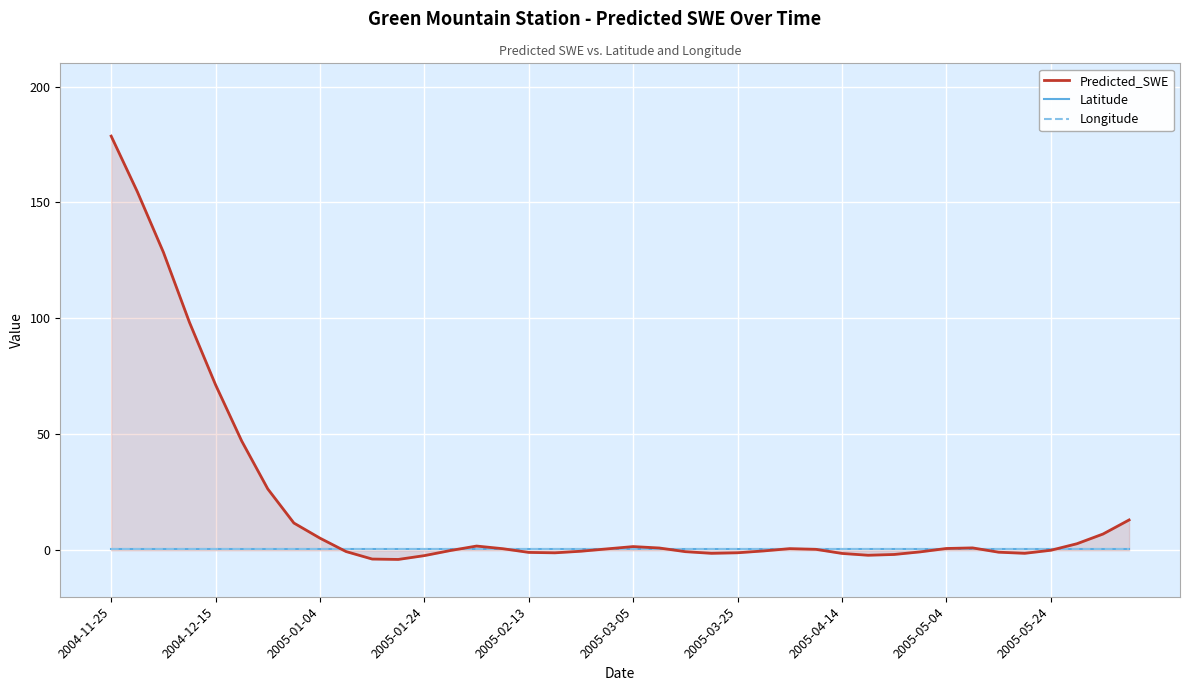

Which series has the largest total across all categories?

Predicted_SWE